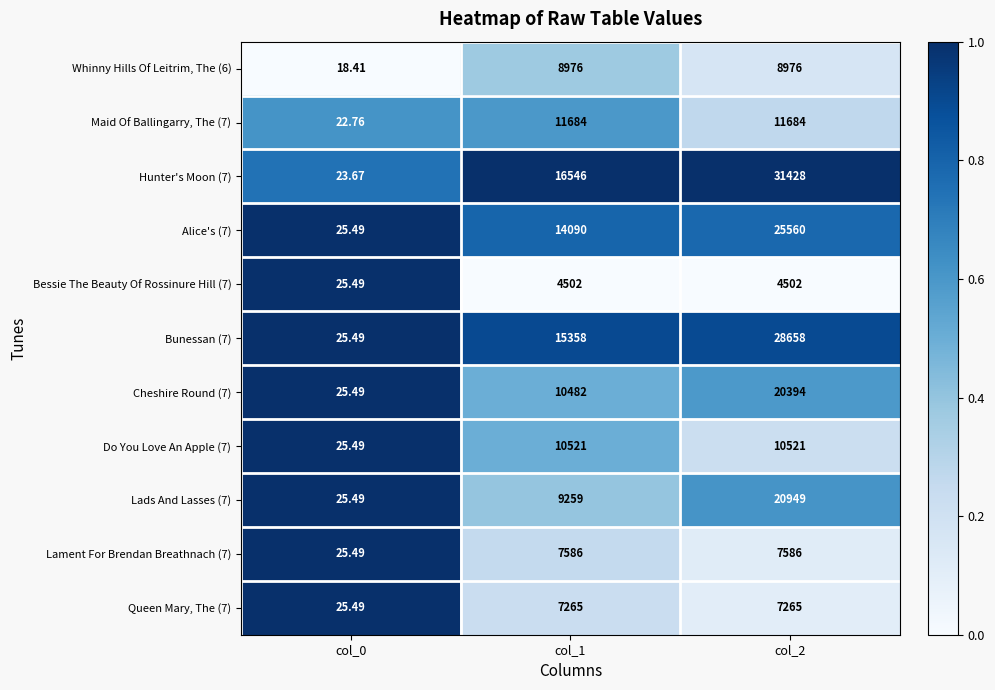

Is the value of Whinny Hills Of Leitrim, The (6) at col_0 greater than the value of Bessie The Beauty Of Rossinure Hill (7) at col_1?

No